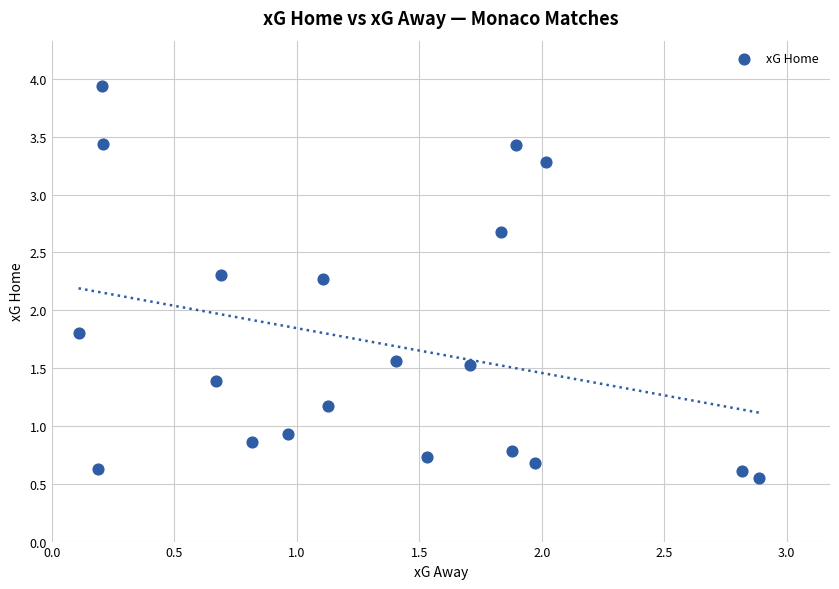

What is the range of X values (max minus min)?

2.8